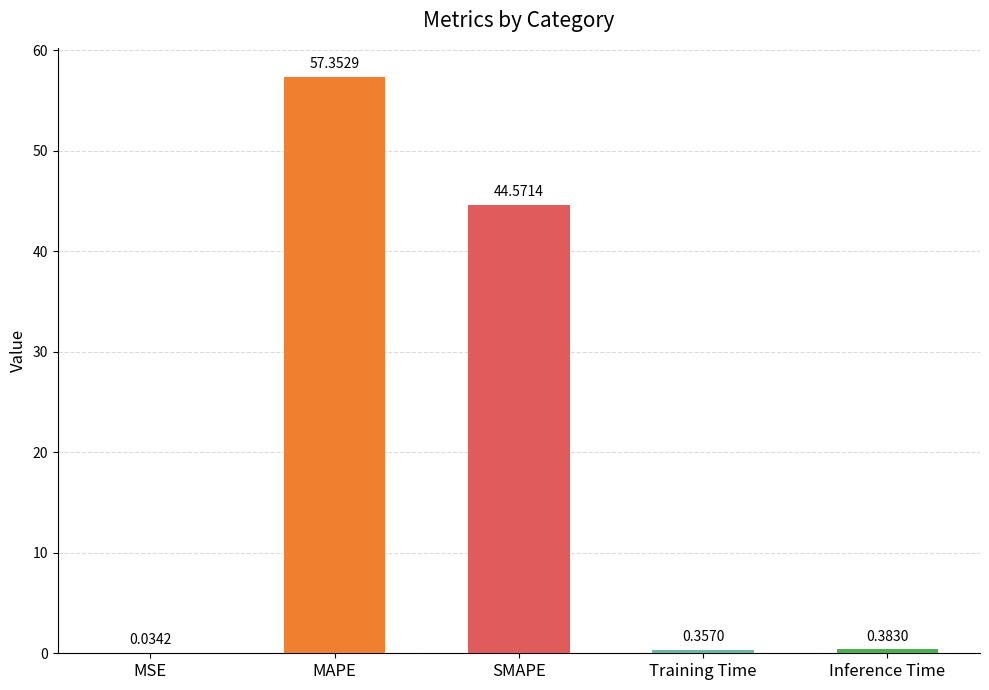

Are the bars horizontal?

No